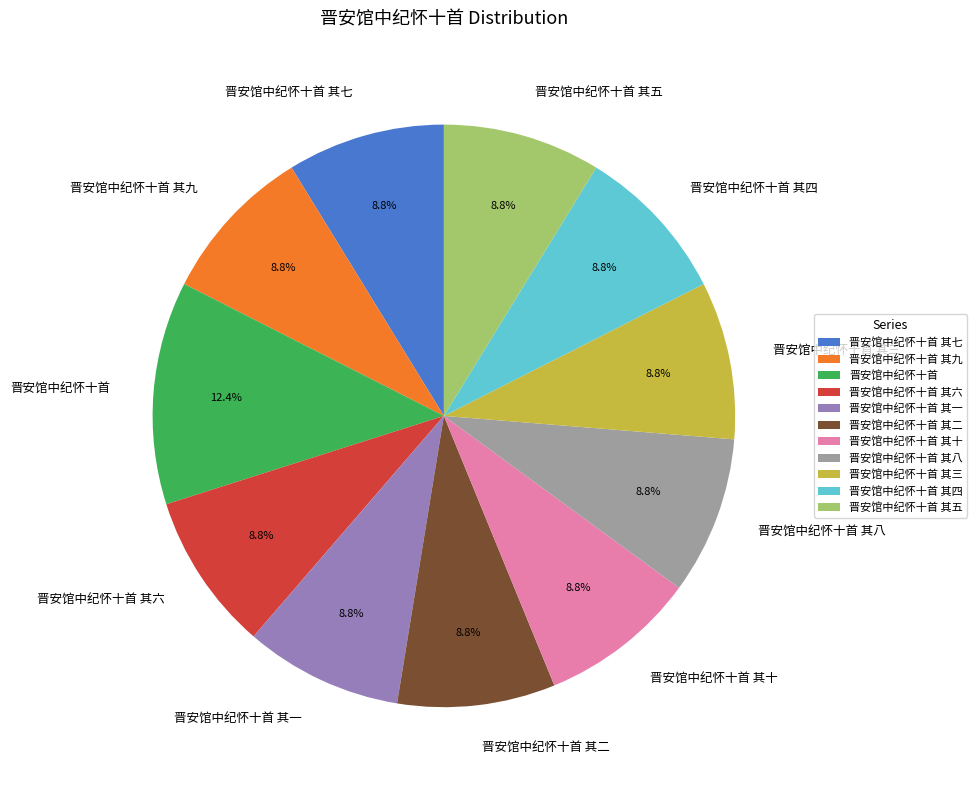

Is the sum of 晋安馆中纪怀十首 其三 and 晋安馆中纪怀十首 其五 greater than half?

No